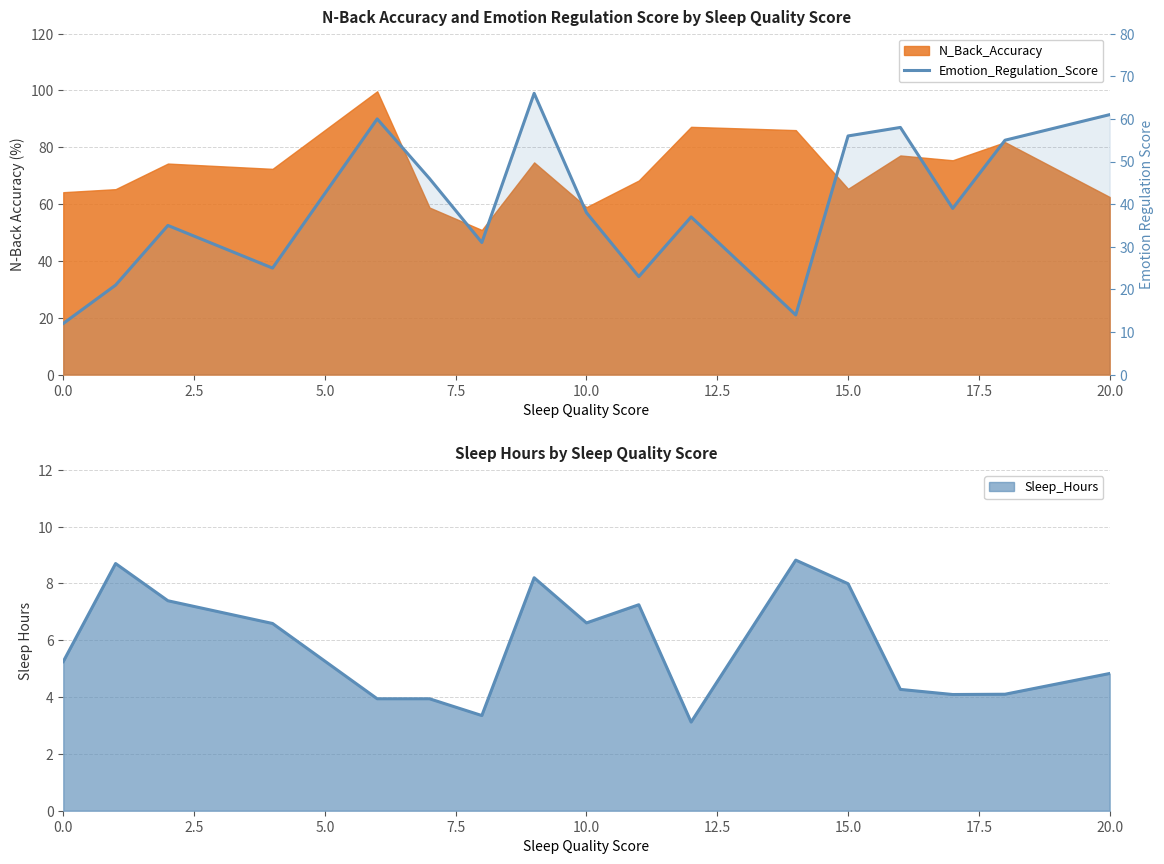

How many lines are shown in the chart?

1